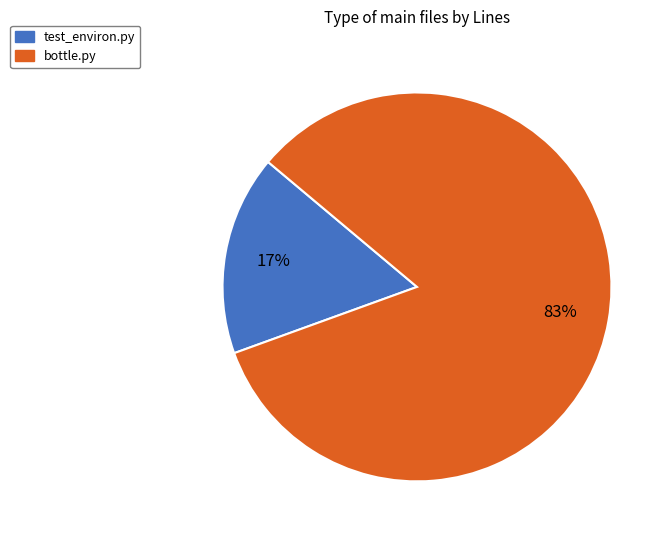

Is test_environ.py the majority of the pie?

No